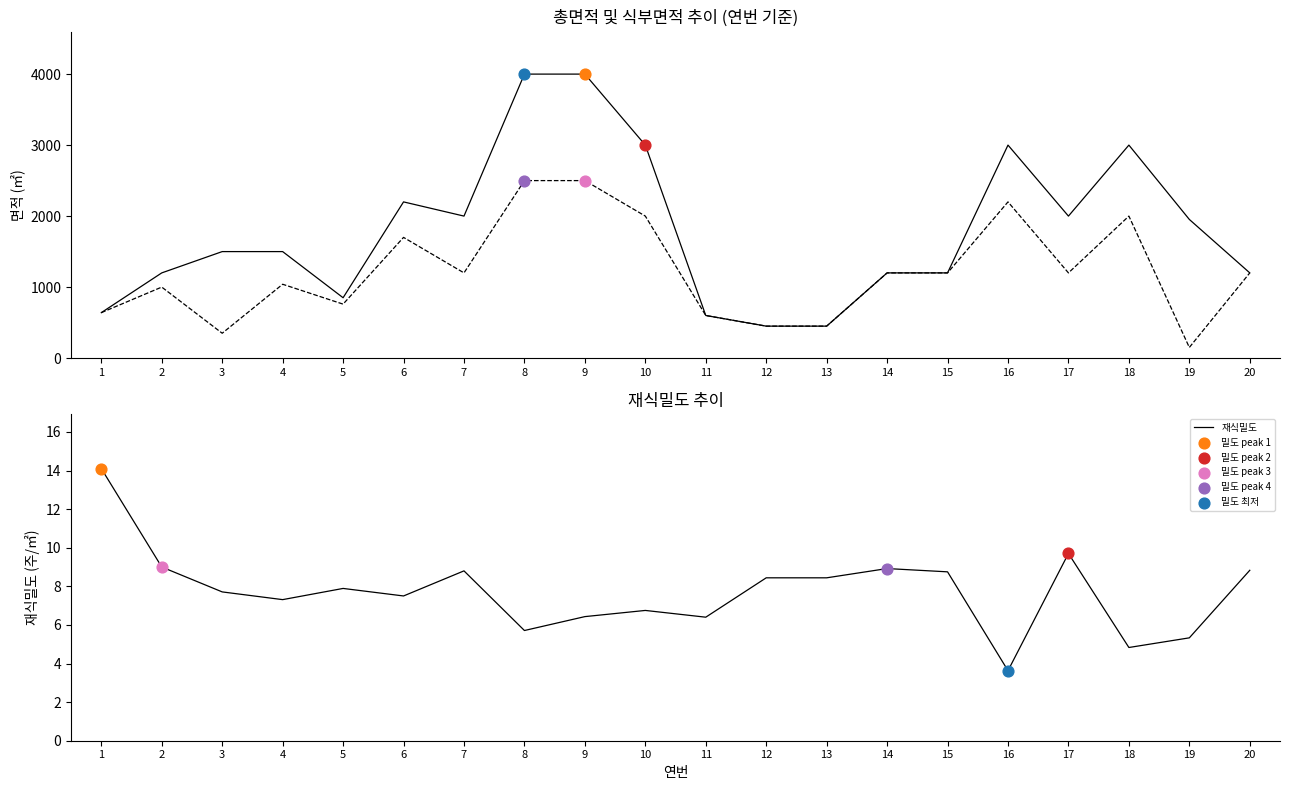

Is the value of 총면적 at 4 greater than the value of 식부면적 at 17?

Yes